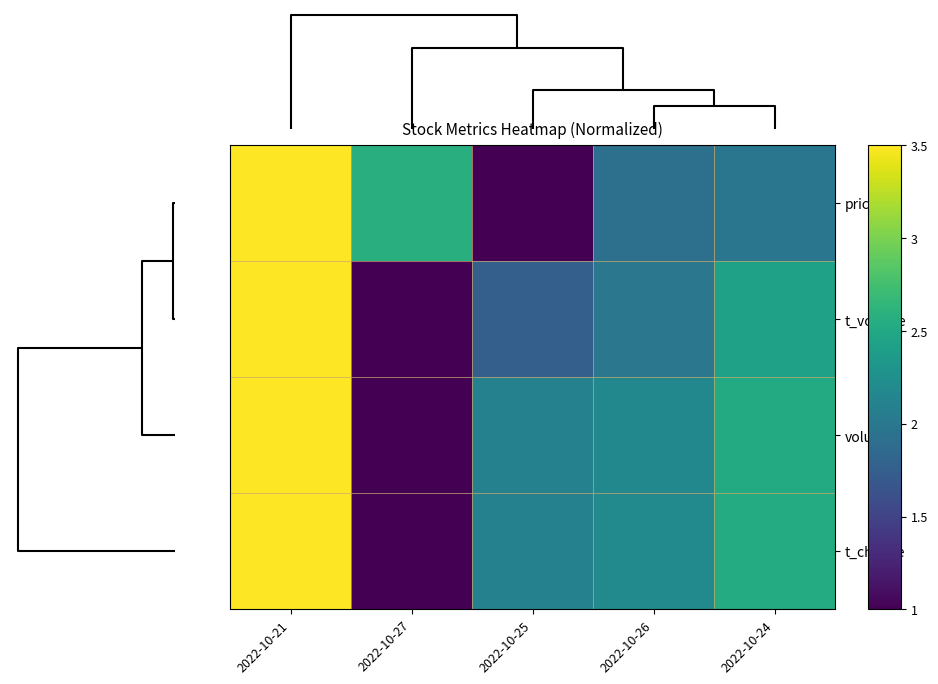

Reading left to right, what are all the values shown in this chart?

price: 2022-10-21=3.5	2022-10-27=2.6	2022-10-25=1.0	2022-10-26=1.9	2022-10-24=2.0
t_volume: 2022-10-21=3.5	2022-10-27=1.0	2022-10-25=1.8	2022-10-26=2.0	2022-10-24=2.4
volume: 2022-10-21=3.5	2022-10-27=1.0	2022-10-25=2.1	2022-10-26=2.2	2022-10-24=2.5
t_change: 2022-10-21=3.5	2022-10-27=1.0	2022-10-25=2.1	2022-10-26=2.2	2022-10-24=2.5